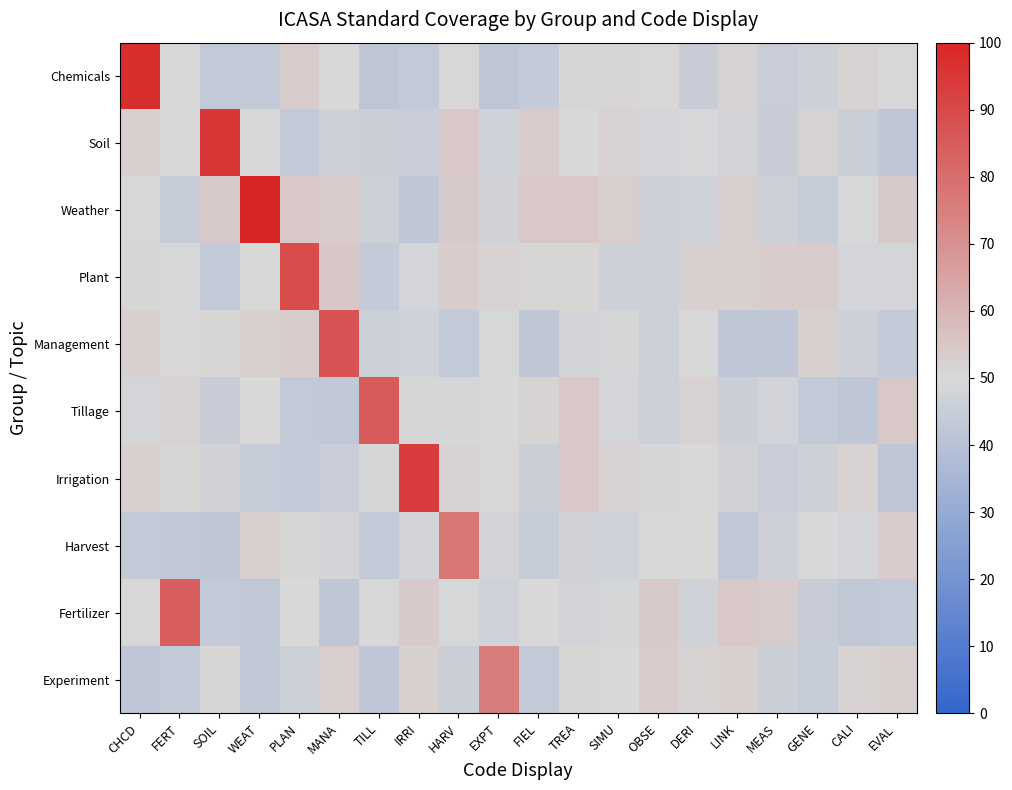

Reading left to right, extract all data points from this chart.

Chemicals: CHCD=98.0	FERT=50.3	SOIL=43.1	WEAT=44.1	PLAN=53.7	MANA=49.9	TILL=42.1	IRRI=43.3	HARV=50.6	EXPT=42.1	FIEL=44.1	TREA=49.1	SIMU=51.0	OBSE=50.5	DERI=44.9	LINK=51.3	MEAS=45.1	GENE=46.2	CALI=51.7	EVAL=50.4
Soil: CHCD=53.0	FERT=50.5	SOIL=95.1	WEAT=49.4	PLAN=43.2	MANA=46.8	TILL=45.4	IRRI=45.2	HARV=54.6	EXPT=47.1	FIEL=53.6	TREA=50.2	SIMU=52.3	OBSE=48.5	DERI=49.5	LINK=48.4	MEAS=44.5	GENE=51.4	CALI=45.7	EVAL=42.3
Weather: CHCD=50.4	FERT=44.3	SOIL=54.2	WEAT=100.0	PLAN=54.4	MANA=53.9	TILL=46.8	IRRI=42.2	HARV=54.1	EXPT=47.6	FIEL=54.6	TREA=54.5	SIMU=53.1	OBSE=45.8	DERI=47.0	LINK=53.1	MEAS=46.1	GENE=44.2	CALI=49.2	EVAL=54.2
Plant: CHCD=51.0	FERT=49.4	SOIL=43.3	WEAT=50.0	PLAN=89.2	MANA=54.9	TILL=43.8	IRRI=48.7	HARV=53.4	EXPT=51.6	FIEL=51.1	TREA=51.1	SIMU=46.7	OBSE=45.8	DERI=52.5	LINK=52.5	MEAS=53.3	GENE=53.9	CALI=48.6	EVAL=48.5
Management: CHCD=52.4	FERT=50.4	SOIL=51.1	WEAT=52.3	PLAN=53.6	MANA=87.5	TILL=46.4	IRRI=46.9	HARV=43.2	EXPT=49.5	FIEL=42.5	TREA=48.1	SIMU=49.1	OBSE=45.7	DERI=49.7	LINK=42.4	MEAS=42.5	GENE=52.7	CALI=46.7	EVAL=43.7
Tillage: CHCD=48.8	FERT=52.0	SOIL=44.8	WEAT=50.1	PLAN=43.1	MANA=42.7	TILL=84.8	IRRI=48.9	HARV=49.0	EXPT=50.3	FIEL=51.4	TREA=54.7	SIMU=48.7	OBSE=46.2	DERI=52.3	LINK=45.5	MEAS=47.7	GENE=43.0	CALI=42.3	EVAL=54.5
Irrigation: CHCD=52.9	FERT=51.0	SOIL=47.3	WEAT=44.3	PLAN=44.0	MANA=45.3	TILL=49.1	IRRI=93.6	HARV=51.3	EXPT=50.6	FIEL=45.6	TREA=54.4	SIMU=51.6	OBSE=49.2	DERI=50.0	LINK=47.5	MEAS=45.2	GENE=46.6	CALI=51.9	EVAL=42.2
Harvest: CHCD=43.5	FERT=42.6	SOIL=42.5	WEAT=53.1	PLAN=51.1	MANA=48.2	TILL=43.3	IRRI=48.4	HARV=77.4	EXPT=48.2	FIEL=44.3	TREA=47.6	SIMU=47.2	OBSE=50.0	DERI=50.3	LINK=42.6	MEAS=46.9	GENE=50.1	CALI=48.5	EVAL=53.1
Fertilizer: CHCD=50.6	FERT=84.3	SOIL=44.1	WEAT=42.9	PLAN=50.4	MANA=42.3	TILL=49.6	IRRI=54.2	HARV=49.5	EXPT=47.0	FIEL=50.4	TREA=48.0	SIMU=49.1	OBSE=54.2	DERI=47.0	LINK=54.5	MEAS=53.8	GENE=44.5	CALI=42.9	EVAL=43.3
Experiment: CHCD=42.2	FERT=43.2	SOIL=50.9	WEAT=42.9	PLAN=46.1	MANA=53.0	TILL=42.3	IRRI=52.6	HARV=45.7	EXPT=75.6	FIEL=43.5	TREA=51.1	SIMU=50.2	OBSE=53.4	DERI=51.6	LINK=52.4	MEAS=45.7	GENE=44.3	CALI=51.8	EVAL=52.5